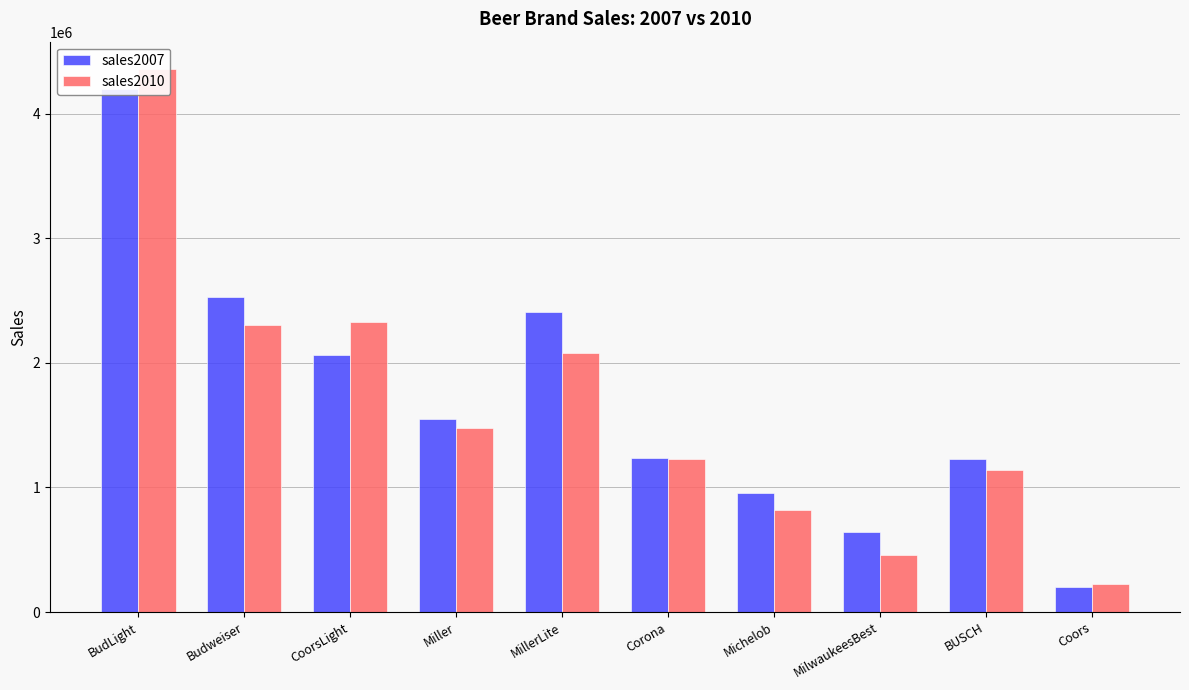

Which category has the highest value in the sales2010 series?

BudLight